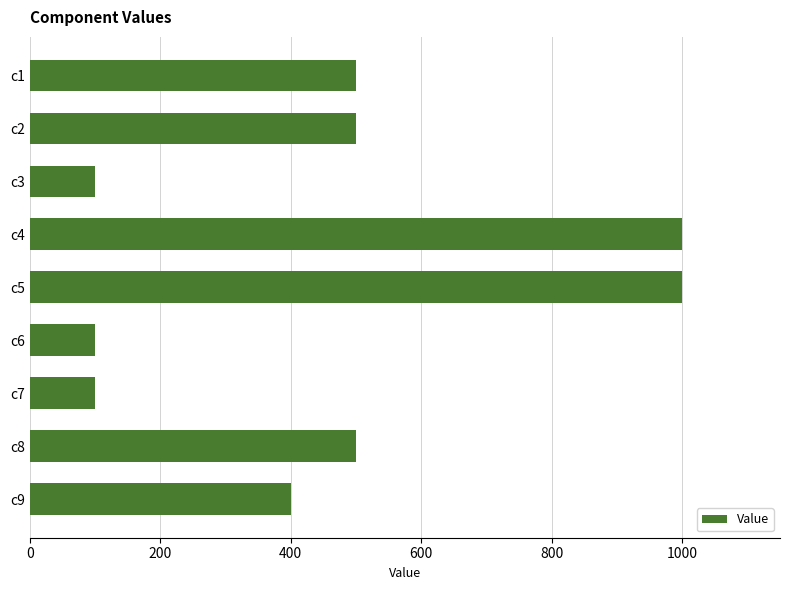

How many distinct data groups are displayed?

1